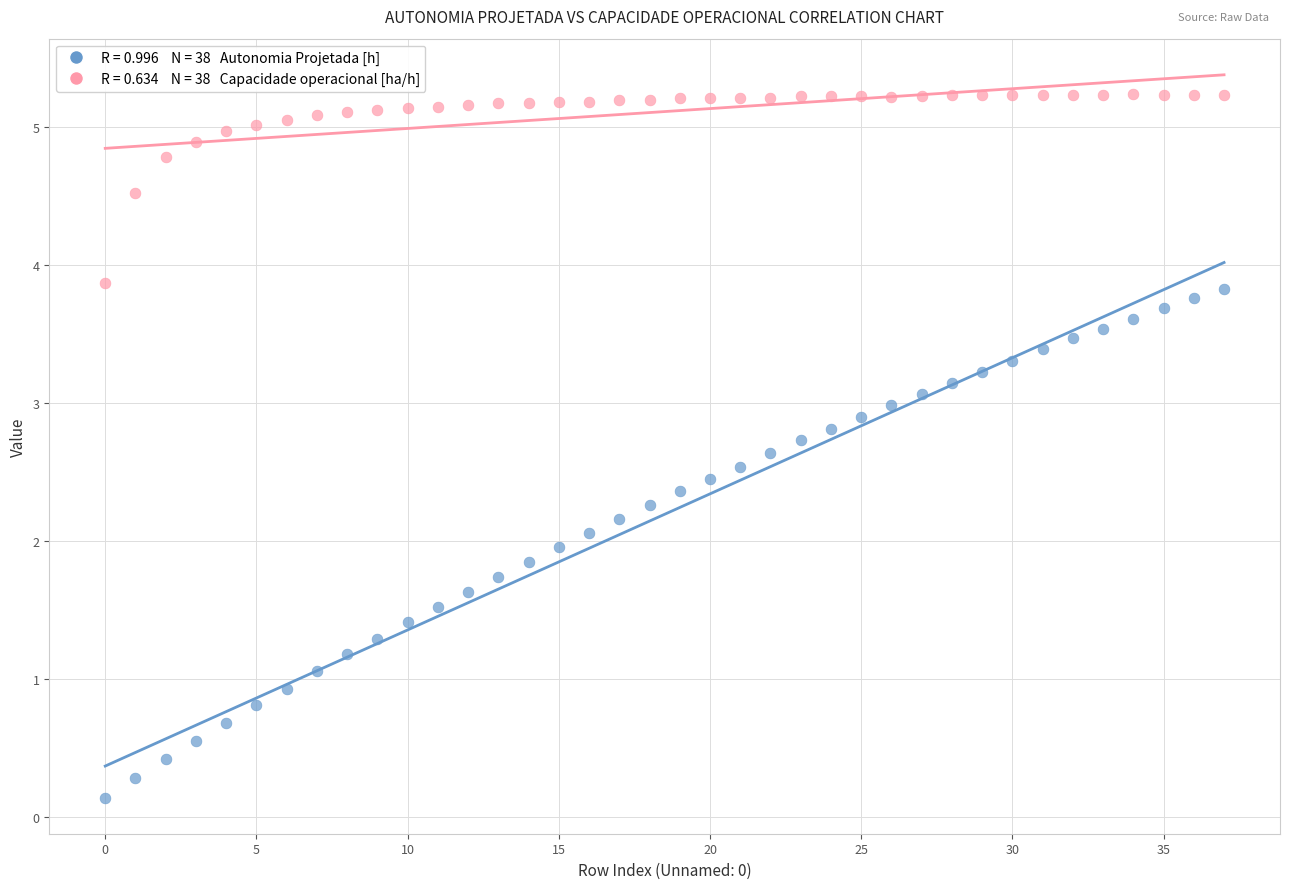

Across all data points, what is the range of Y values (max minus min)?

5.1